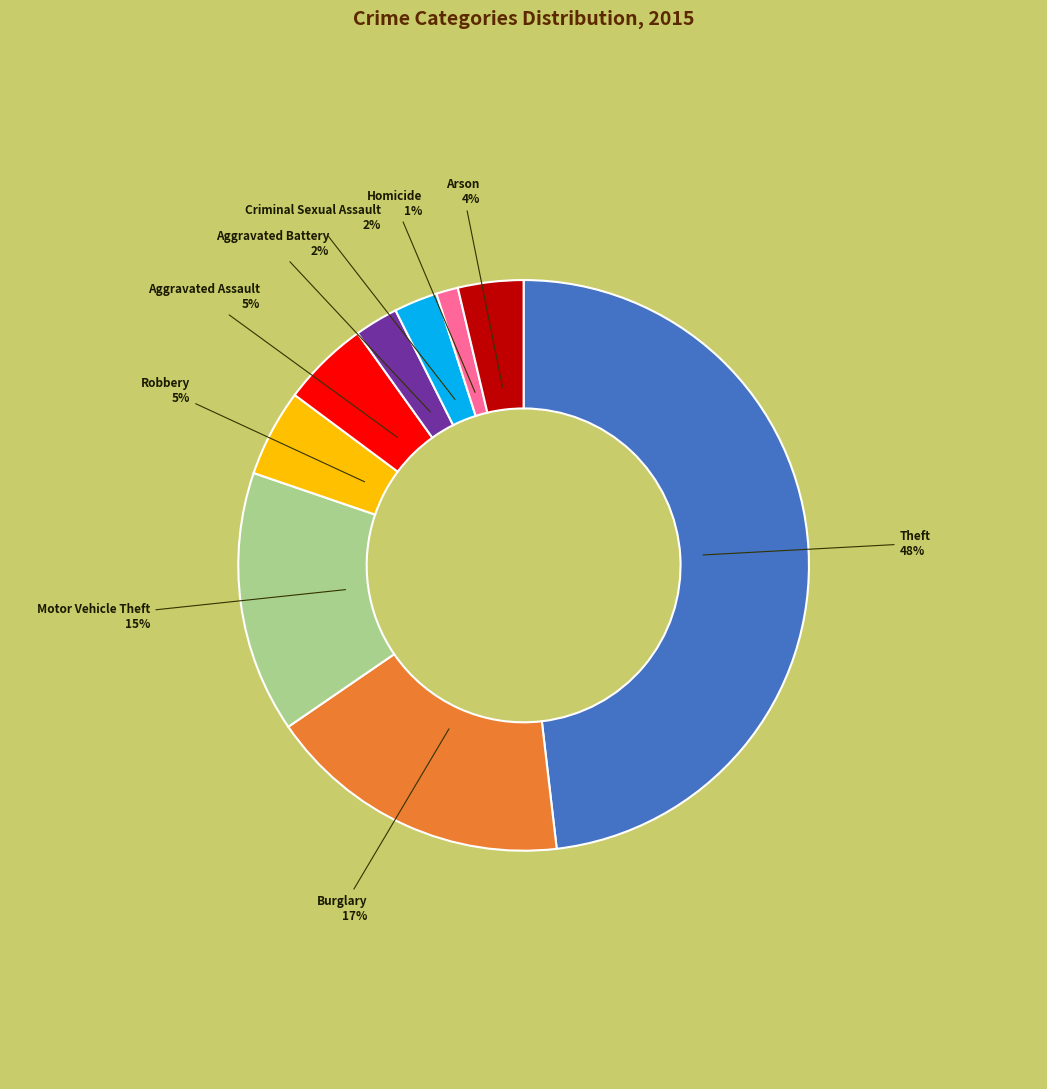

To the nearest percent, what is the combined percentage of Robbery and Arson?

9%